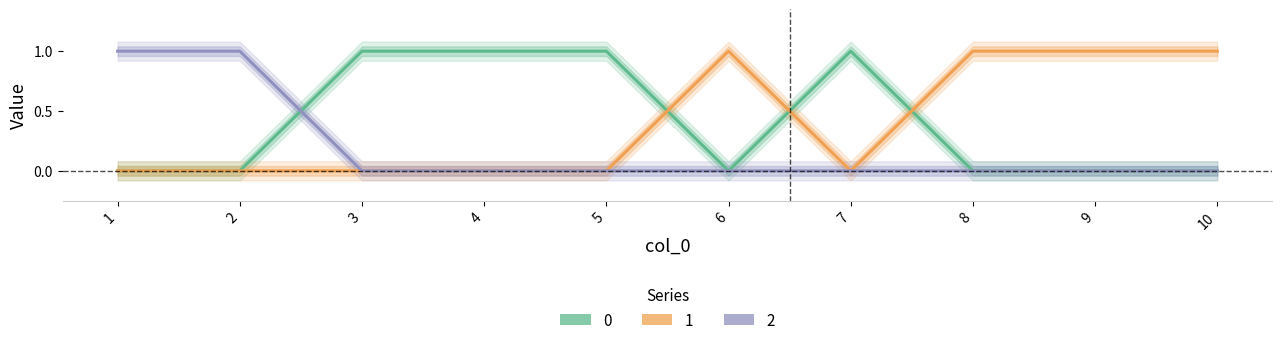

At 4, list the series in order from smallest to largest.

1, 2, 0